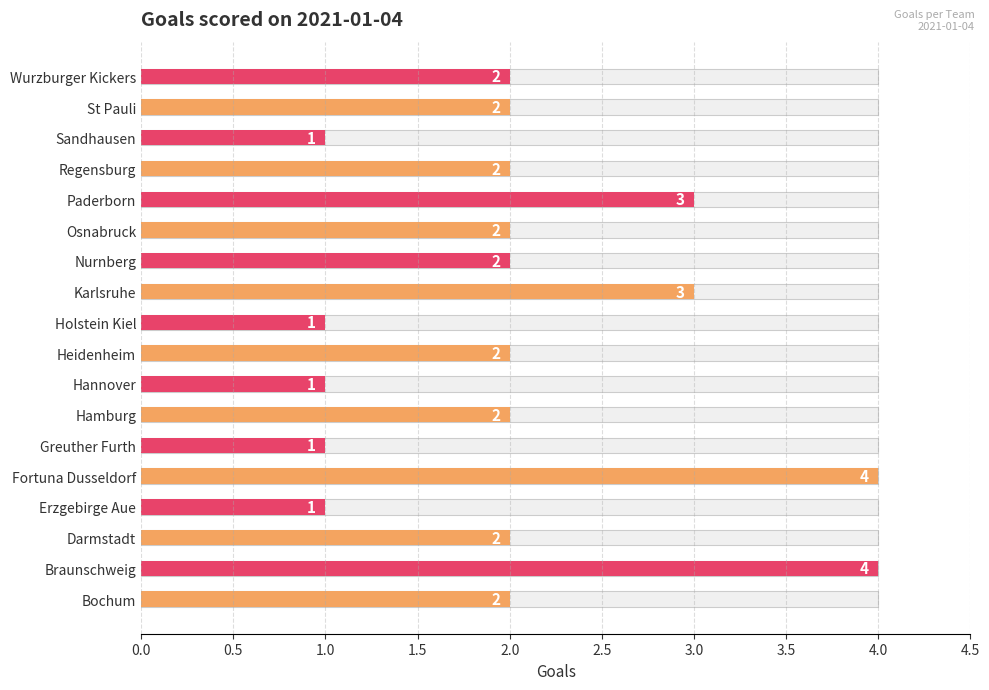

Reading left to right, list all the values displayed in this chart.

2	4	2	1	4	1	2	1	2	1	3	2	2	3	2	1	2	2